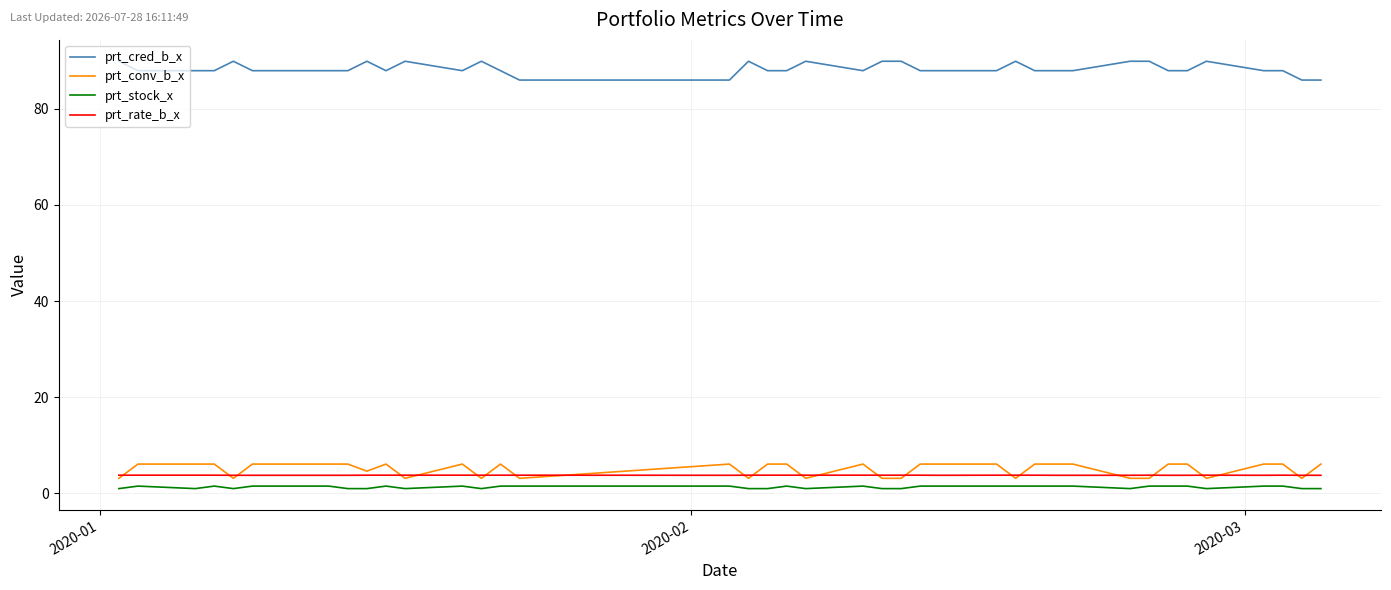

What is the difference between the maximum and second lowest values in the prt_stock_x series?

0.5